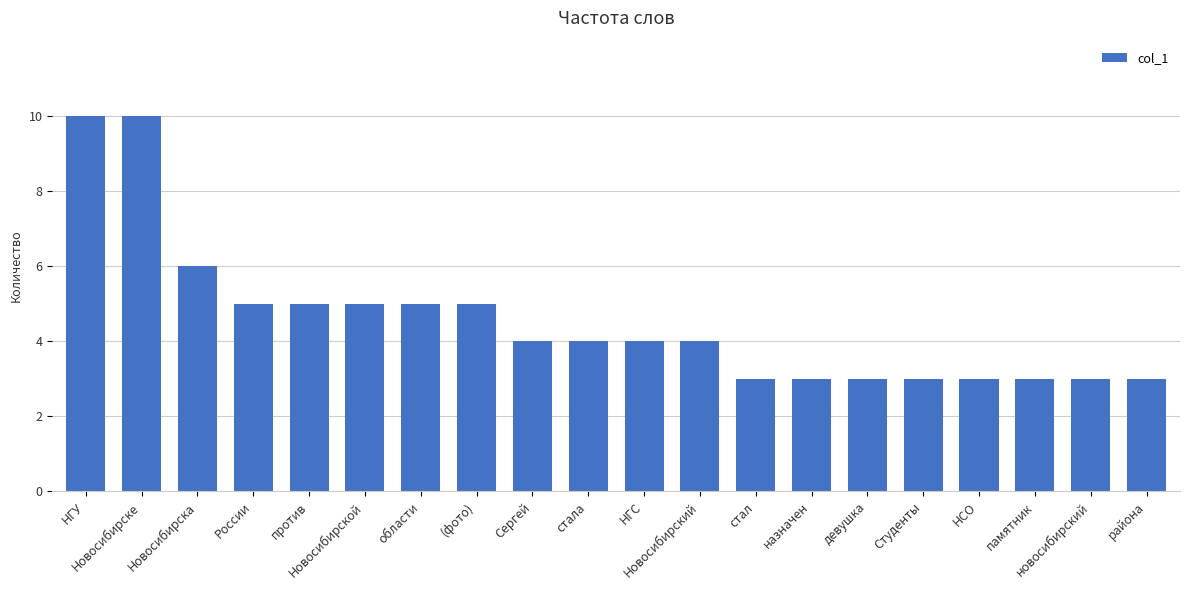

What is the value of the 8th bar from the left?

5